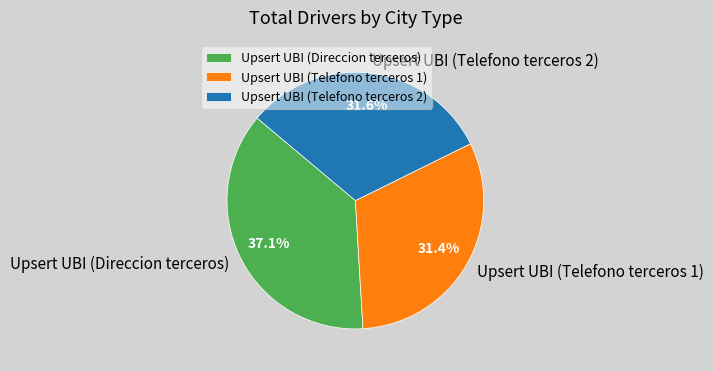

Which category has the biggest portion of the pie?

Upsert UBI (Direccion terceros)